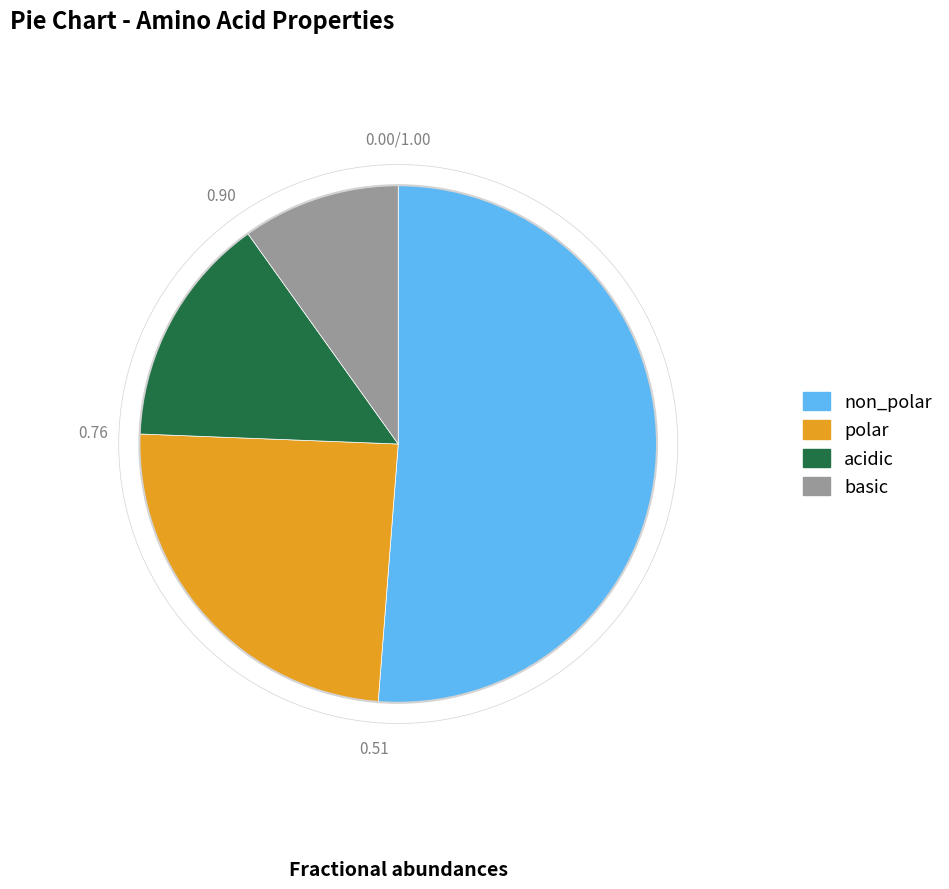

Which has a higher value, acidic or non_polar?

non_polar